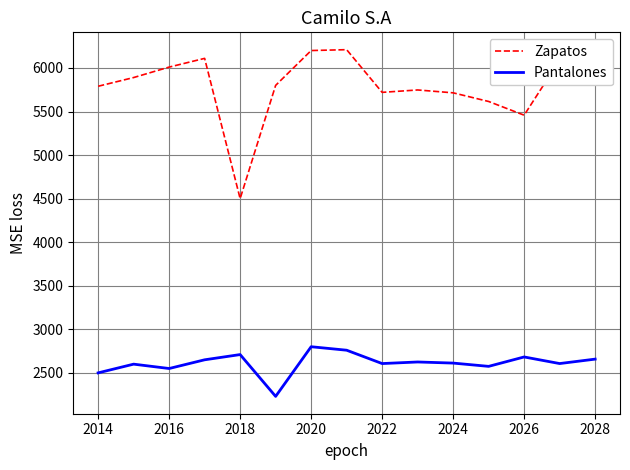

What is the lowest value of the Pantalones series?

2230.0